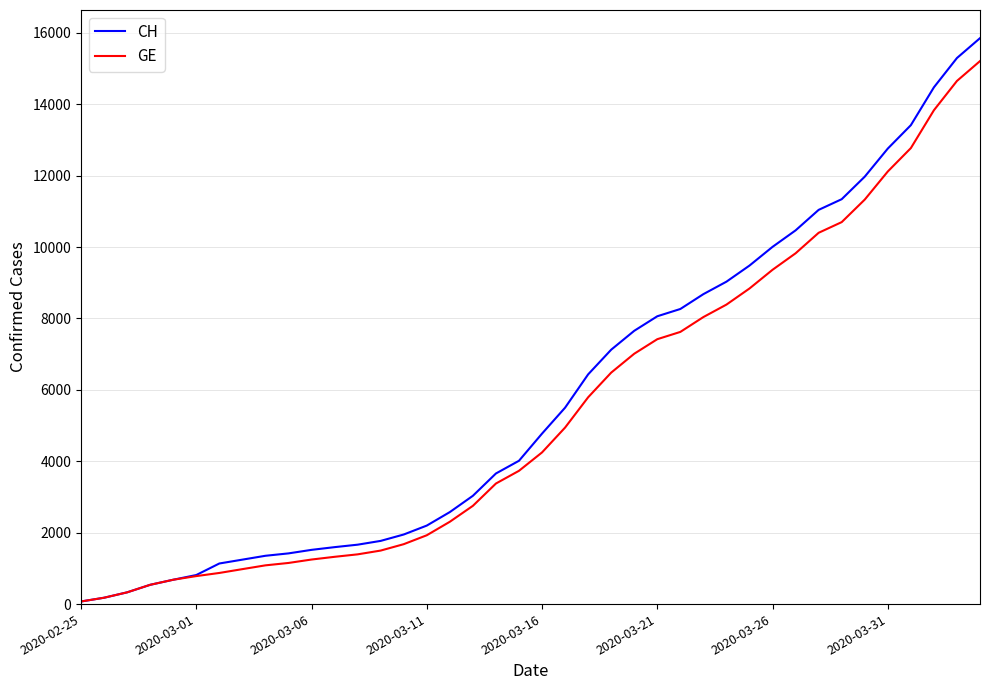

What is the maximum value for GE?

15208